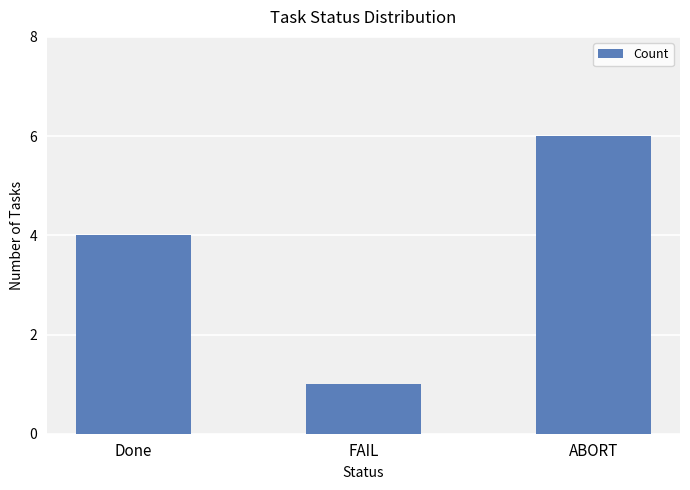

How many bars are there in total?

3